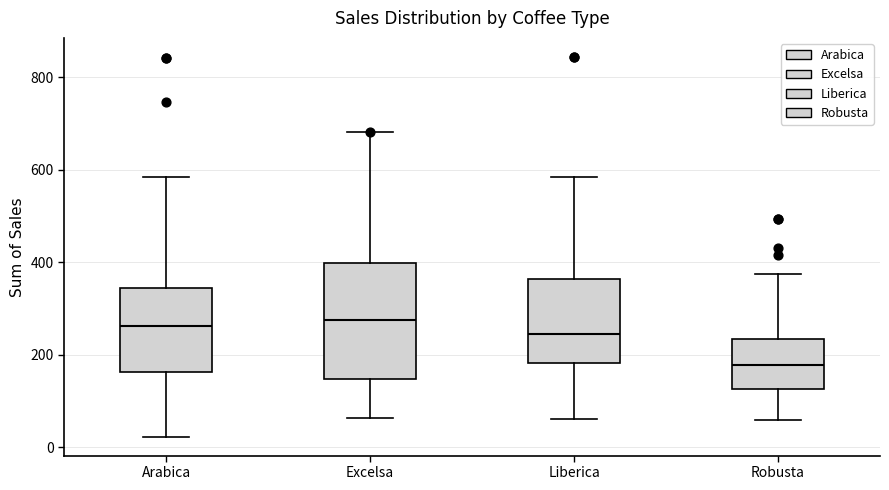

Reading left to right, read every box against the y-axis: the position of its median line, the range the box covers, and the ends of its whiskers. The values are not printed on the chart, so give them approximately, as read against the axis.

Arabica: median 260, box 160 to 340, whiskers 20 to 580
Excelsa: median 280, box 140 to 400, whiskers 60 to 680
Liberica: median 240, box 180 to 360, whiskers 60 to 580
Robusta: median 180, box 120 to 240, whiskers 60 to 380